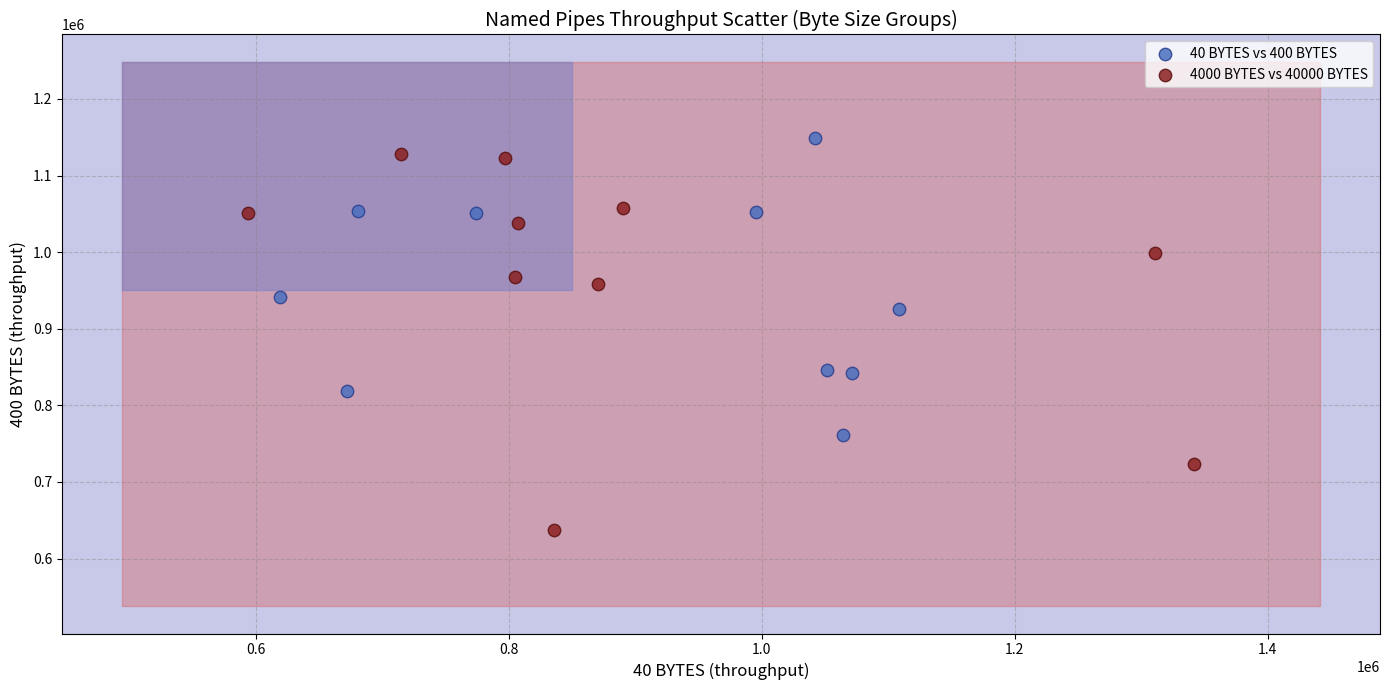

What are all the series names shown in the legend?

40 BYTES vs 400 BYTES, 4000 BYTES vs 40000 BYTES